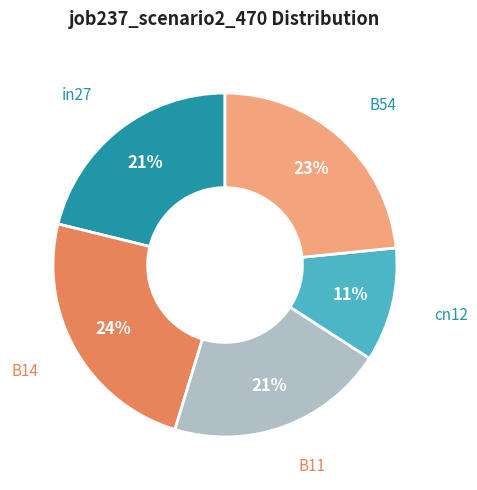

Combined, do in27 and B14 account for over 50%?

No